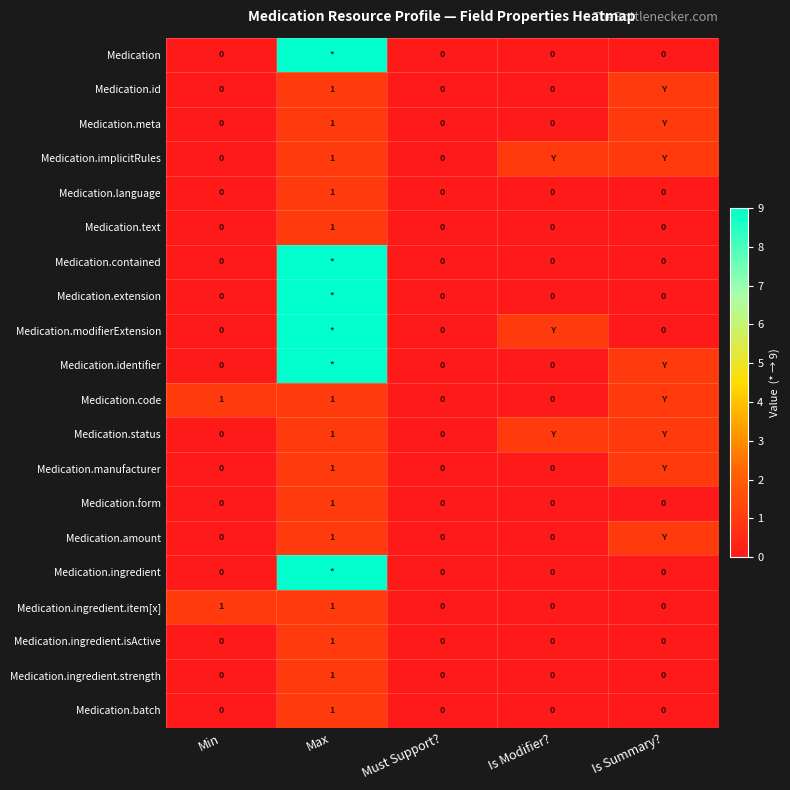

What is the highest value of the Medication.form series?

1